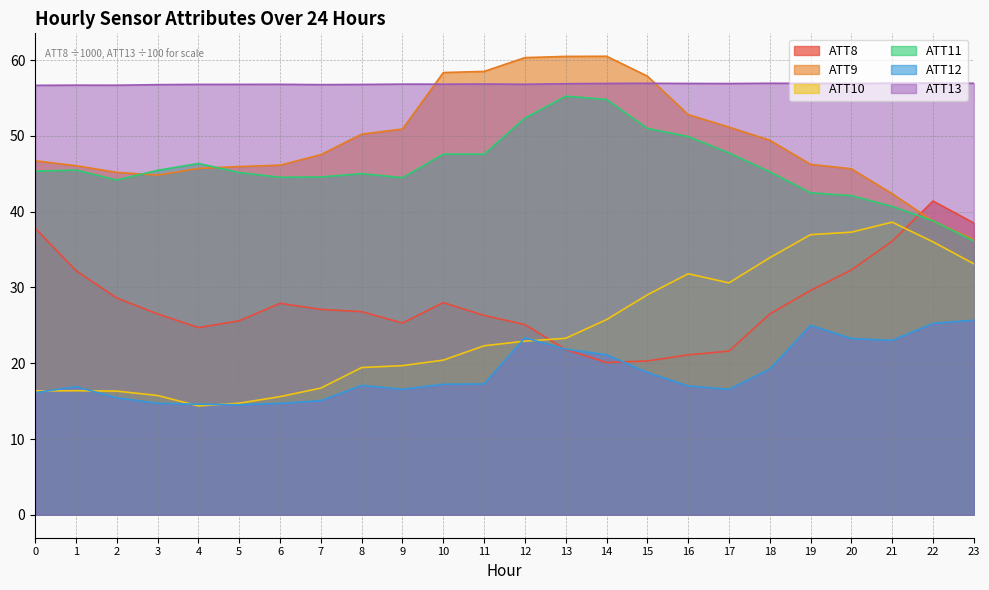

At which label is ATT9 closest to 48?

7